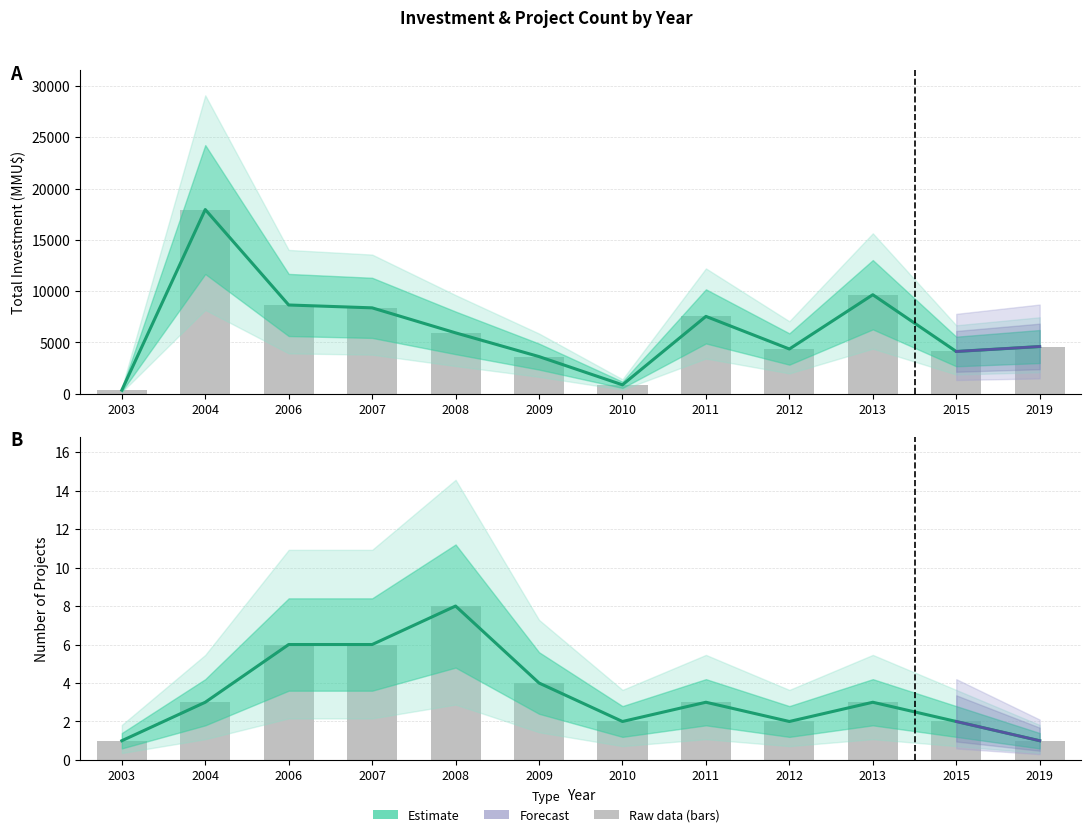

How many values in the Estimate (Investment MMU$) series are below 5934?

6